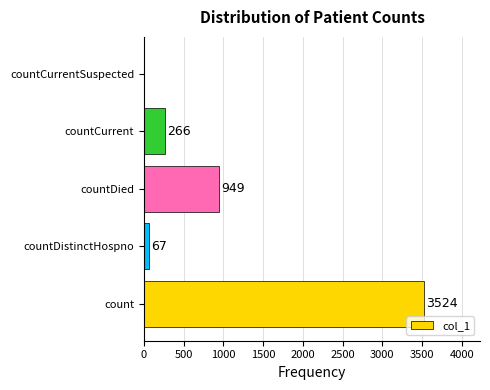

How many categories are shown in the chart?

5